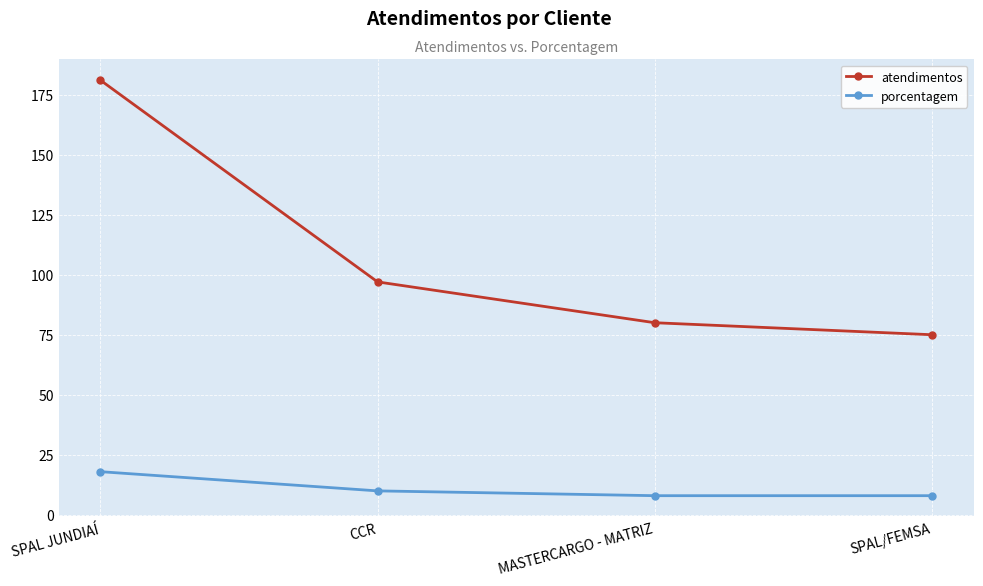

At which label is porcentagem closest to 13?

CCR